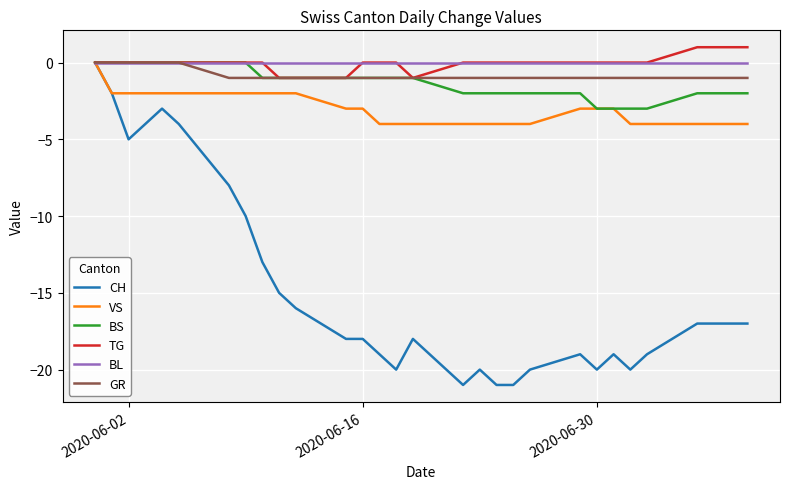

What is the lowest value of the VS series?

-4